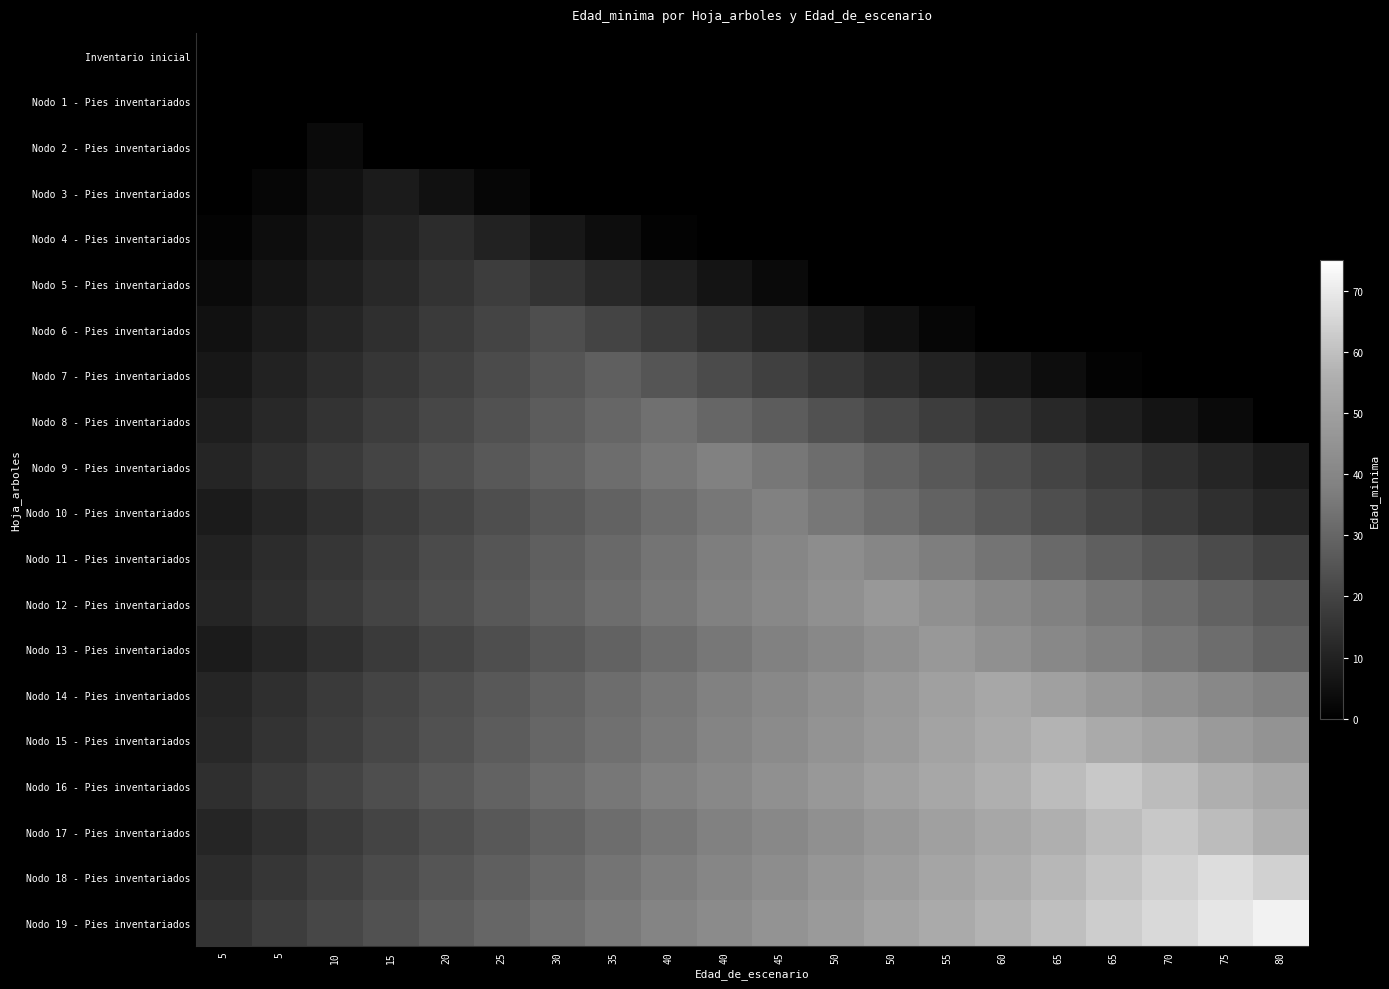

Reading left to right, what are all the values shown in this chart?

Inventario inicial: 5=0	5=0	10=0	15=0	20=0	25=0	30=0	35=0	40=0	40=0	45=0	50=0	50=0	55=0	60=0	65=0	65=0	70=0	75=0	80=0
Nodo 1 - Pies inventariados: 5=0	5=0	10=0	15=0	20=0	25=0	30=0	35=0	40=0	40=0	45=0	50=0	50=0	55=0	60=0	65=0	65=0	70=0	75=0	80=0
Nodo 2 - Pies inventariados: 5=0	5=0	10=3	15=0	20=0	25=0	30=0	35=0	40=0	40=0	45=0	50=0	50=0	55=0	60=0	65=0	65=0	70=0	75=0	80=0
Nodo 3 - Pies inventariados: 5=0	5=2	10=5	15=8	20=5	25=2	30=0	35=0	40=0	40=0	45=0	50=0	50=0	55=0	60=0	65=0	65=0	70=0	75=0	80=0
Nodo 4 - Pies inventariados: 5=1	5=4	10=7	15=10	20=13	25=10	30=7	35=4	40=1	40=0	45=0	50=0	50=0	55=0	60=0	65=0	65=0	70=0	75=0	80=0
Nodo 5 - Pies inventariados: 5=3	5=6	10=9	15=12	20=15	25=18	30=15	35=12	40=9	40=6	45=3	50=0	50=0	55=0	60=0	65=0	65=0	70=0	75=0	80=0
Nodo 6 - Pies inventariados: 5=5	5=8	10=11	15=14	20=17	25=20	30=23	35=20	40=17	40=14	45=11	50=8	50=5	55=2	60=0	65=0	65=0	70=0	75=0	80=0
Nodo 7 - Pies inventariados: 5=7	5=10	10=13	15=16	20=19	25=22	30=25	35=28	40=25	40=22	45=19	50=16	50=13	55=10	60=7	65=4	65=1	70=0	75=0	80=0
Nodo 8 - Pies inventariados: 5=9	5=12	10=15	15=18	20=21	25=24	30=27	35=30	40=33	40=30	45=27	50=24	50=21	55=18	60=15	65=12	65=9	70=6	75=3	80=0
Nodo 9 - Pies inventariados: 5=11	5=14	10=17	15=20	20=23	25=26	30=29	35=32	40=35	40=38	45=35	50=32	50=29	55=26	60=23	65=20	65=17	70=14	75=11	80=8
Nodo 10 - Pies inventariados: 5=8	5=11	10=14	15=17	20=20	25=23	30=26	35=29	40=32	40=35	45=38	50=35	50=32	55=29	60=26	65=23	65=20	70=17	75=14	80=11
Nodo 11 - Pies inventariados: 5=10	5=13	10=16	15=19	20=22	25=25	30=28	35=31	40=34	40=37	45=40	50=43	50=40	55=37	60=34	65=31	65=28	70=25	75=22	80=19
Nodo 12 - Pies inventariados: 5=11	5=14	10=17	15=20	20=23	25=26	30=29	35=32	40=35	40=38	45=41	50=44	50=47	55=44	60=41	65=38	65=35	70=32	75=29	80=26
Nodo 13 - Pies inventariados: 5=8	5=11	10=14	15=17	20=20	25=23	30=26	35=29	40=32	40=35	45=38	50=41	50=44	55=47	60=44	65=41	65=38	70=35	75=32	80=29
Nodo 14 - Pies inventariados: 5=11	5=14	10=17	15=20	20=23	25=26	30=29	35=32	40=35	40=38	45=41	50=44	50=47	55=50	60=53	65=50	65=47	70=44	75=41	80=38
Nodo 15 - Pies inventariados: 5=12	5=15	10=18	15=21	20=24	25=27	30=30	35=33	40=36	40=39	45=42	50=45	50=48	55=51	60=54	65=57	65=54	70=51	75=48	80=45
Nodo 16 - Pies inventariados: 5=14	5=17	10=20	15=23	20=26	25=29	30=32	35=35	40=38	40=41	45=44	50=47	50=50	55=53	60=56	65=59	65=62	70=59	75=56	80=53
Nodo 17 - Pies inventariados: 5=11	5=14	10=17	15=20	20=23	25=26	30=29	35=32	40=35	40=38	45=41	50=44	50=47	55=50	60=53	65=56	65=59	70=62	75=59	80=56
Nodo 18 - Pies inventariados: 5=13	5=16	10=19	15=22	20=25	25=28	30=31	35=34	40=37	40=40	45=43	50=46	50=49	55=52	60=55	65=58	65=61	70=64	75=67	80=64
Nodo 19 - Pies inventariados: 5=15	5=18	10=21	15=24	20=27	25=30	30=33	35=36	40=39	40=42	45=45	50=48	50=51	55=54	60=57	65=60	65=63	70=66	75=69	80=72